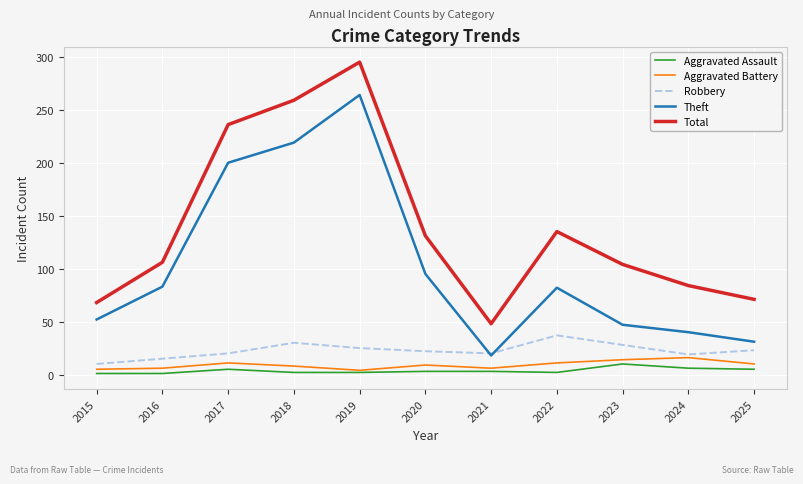

What is the difference between the Aggravated Assault values at 2022 and 2020?

1